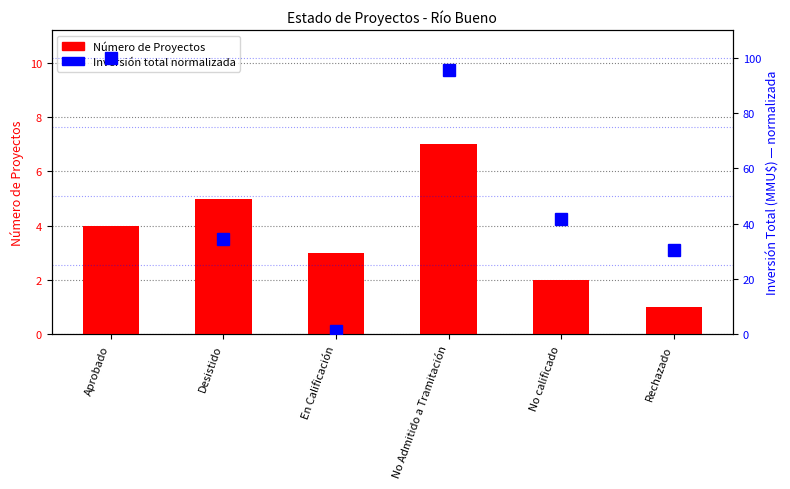

Reading right to left, transcribe all the data shown in this chart.

Número de Proyectos: Rechazado=1.0	No calificado=2.0	No Admitido a Tramitación=7.0	En Calificación=3.0	Desistido=5.0	Aprobado=4.0
Inversión (norm.): Rechazado=30.5	No calificado=41.6	No Admitido a Tramitación=95.7	En Calificación=1.3	Desistido=34.7	Aprobado=100.0